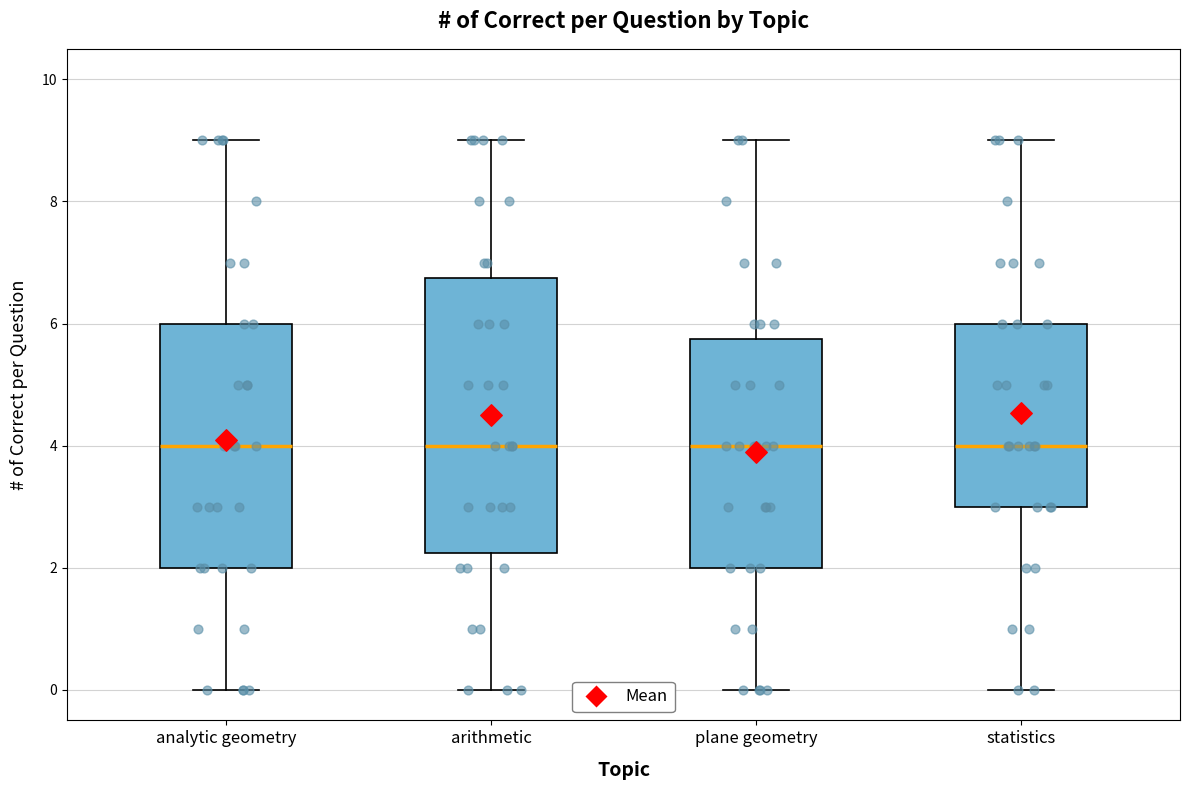

Reading left to right, read every box against the y-axis: the position of its median line, the range the box covers, and the ends of its whiskers. The values are not printed on the chart, so give them approximately, as read against the axis.

analytic geometry: median 4.0, box 2.0 to 6.0, whiskers 0.0 to 9.0
arithmetic: median 4.0, box 2.2 to 6.8, whiskers 0.0 to 9.0
plane geometry: median 4.0, box 2.0 to 5.8, whiskers 0.0 to 9.0
statistics: median 4.0, box 3.0 to 6.0, whiskers 0.0 to 9.0